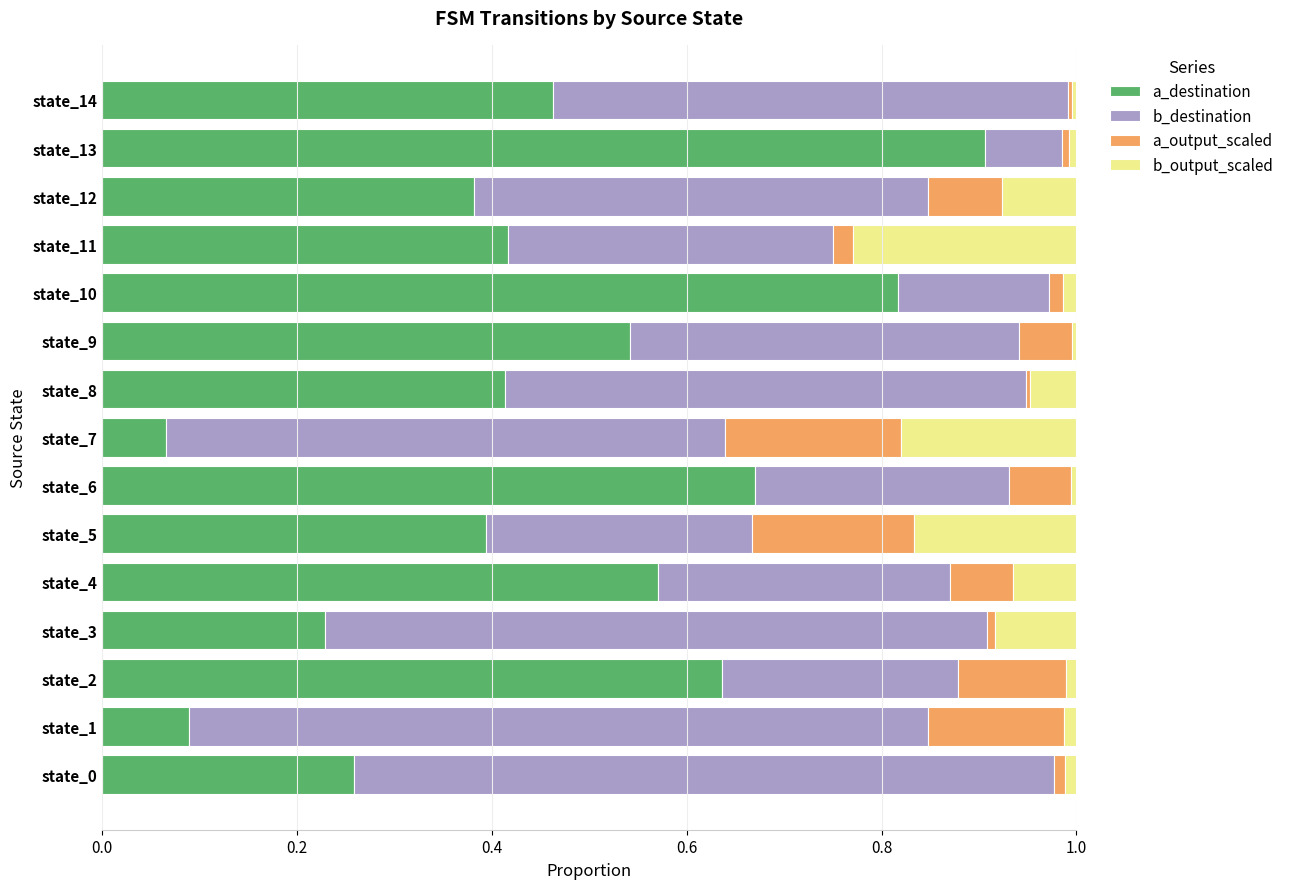

At which label does a_destination reach its minimum?

state_7